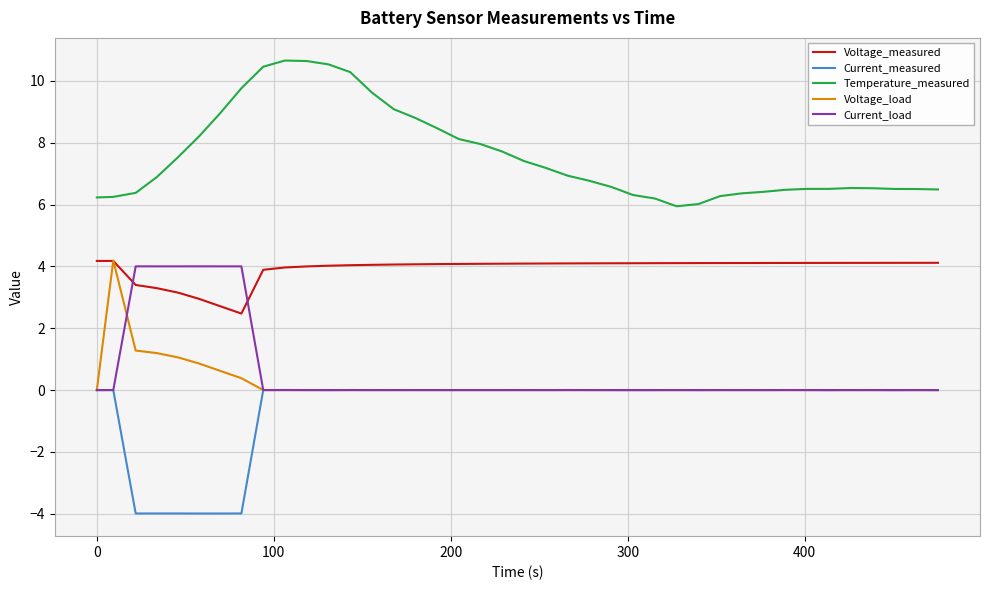

What is the greatest value displayed?

10.7